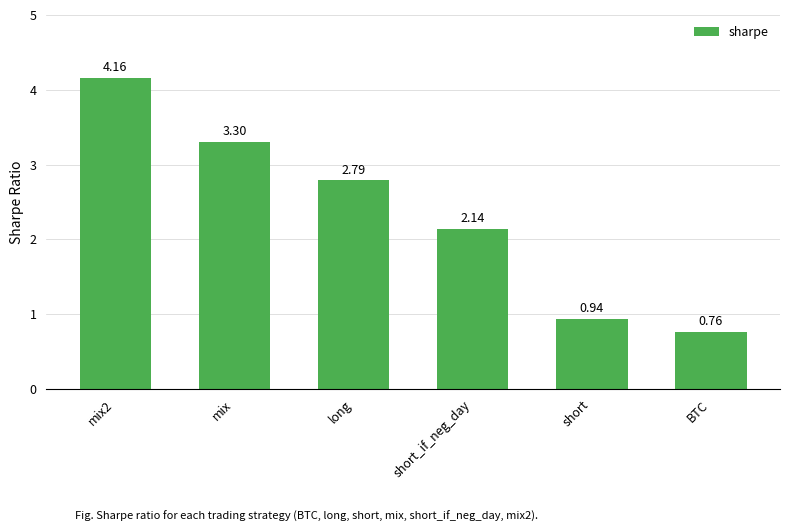

What is the approximate value at long?

2.8